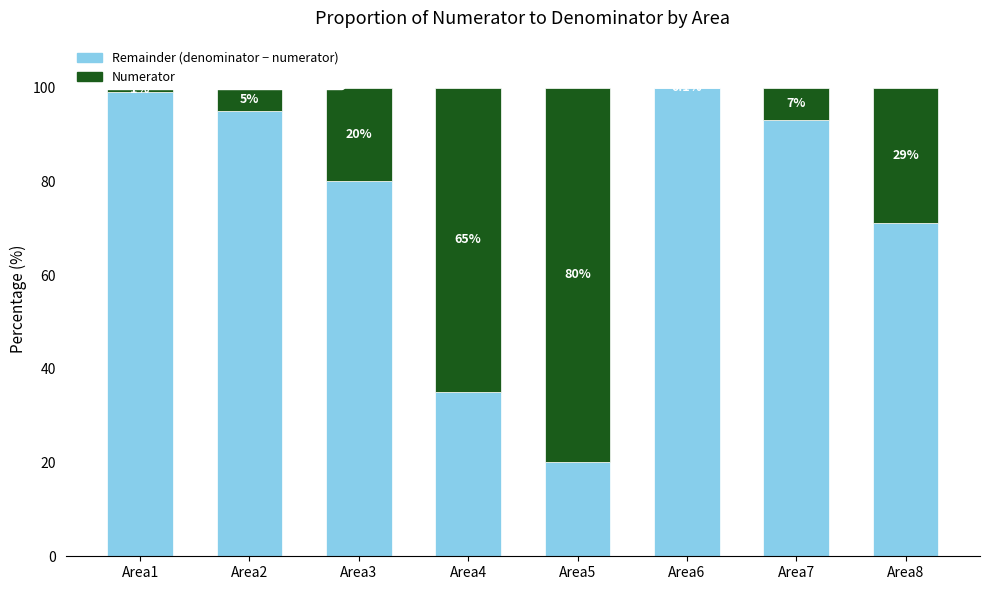

What is the total value across all series at Area6?

100.0